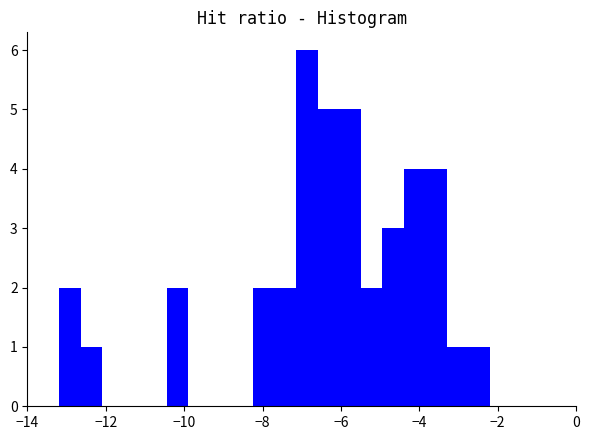

Around what value on the x-axis is the tallest bar? Give the approximate position of its centre, as read against the axis.

-6.8